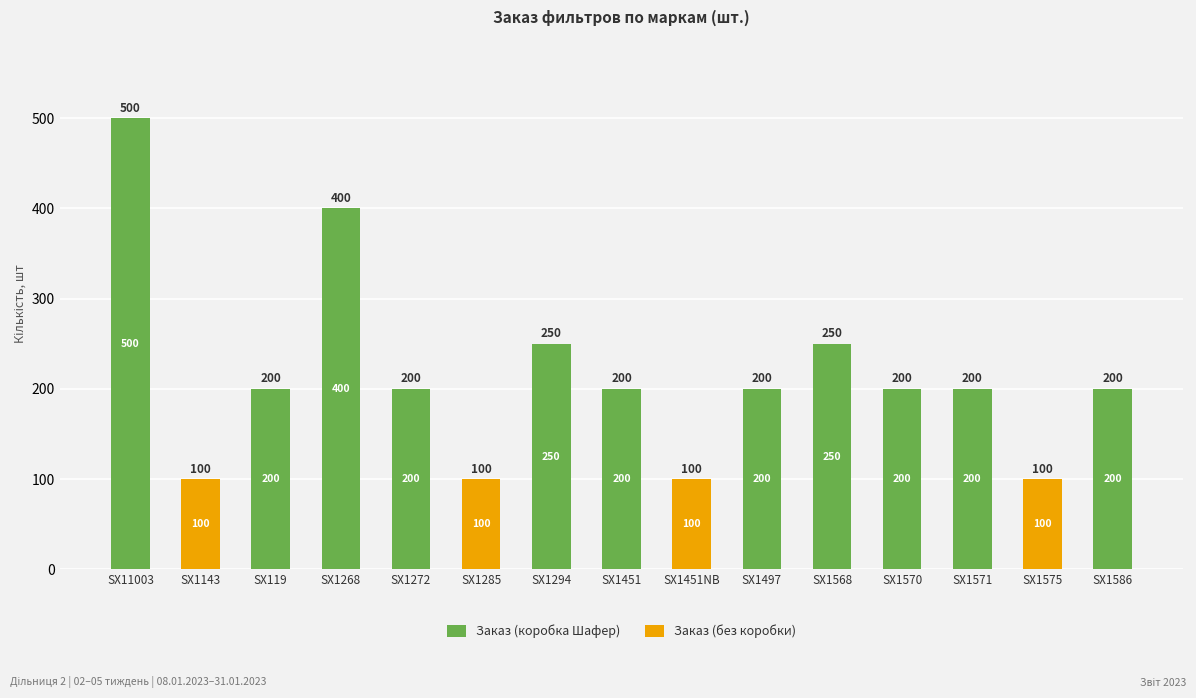

What is the sum of all Заказ (коробка Шафер) values?

2800